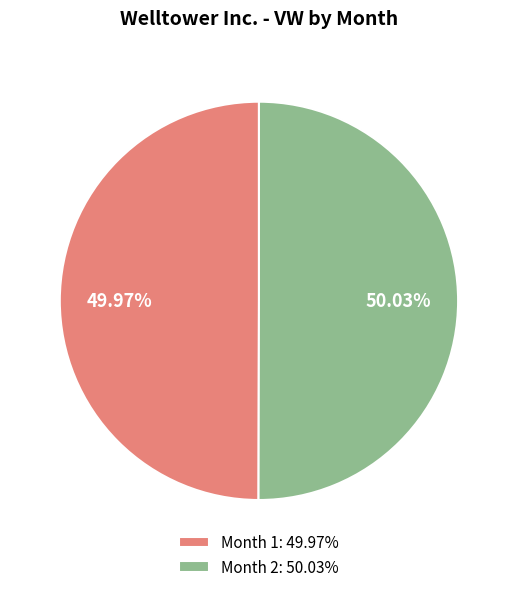

To the nearest percent, what portion does Month 2 represent?

50%